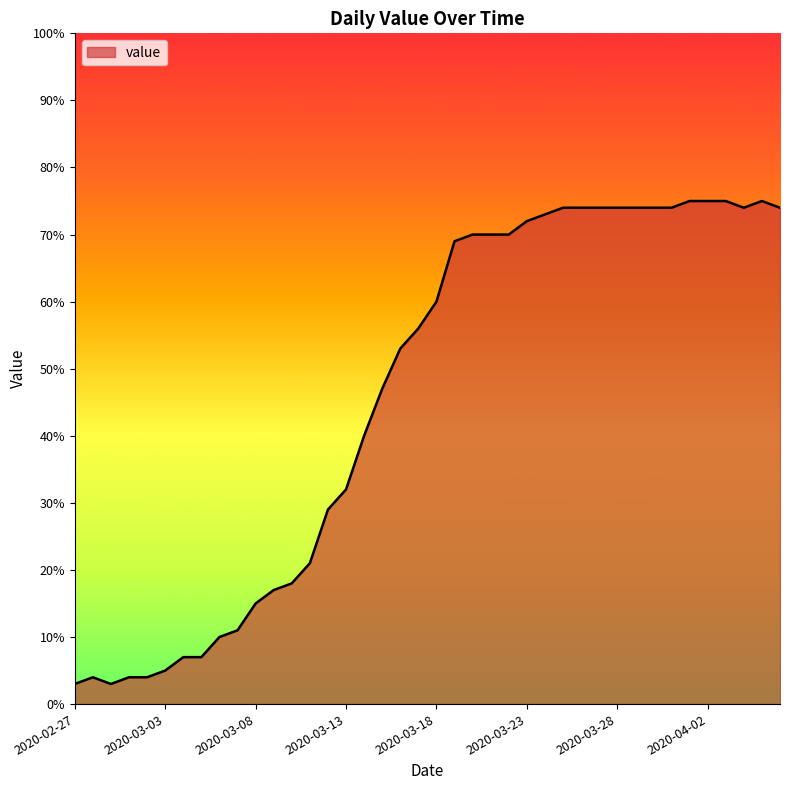

What is the difference between the maximum and minimum values?

72